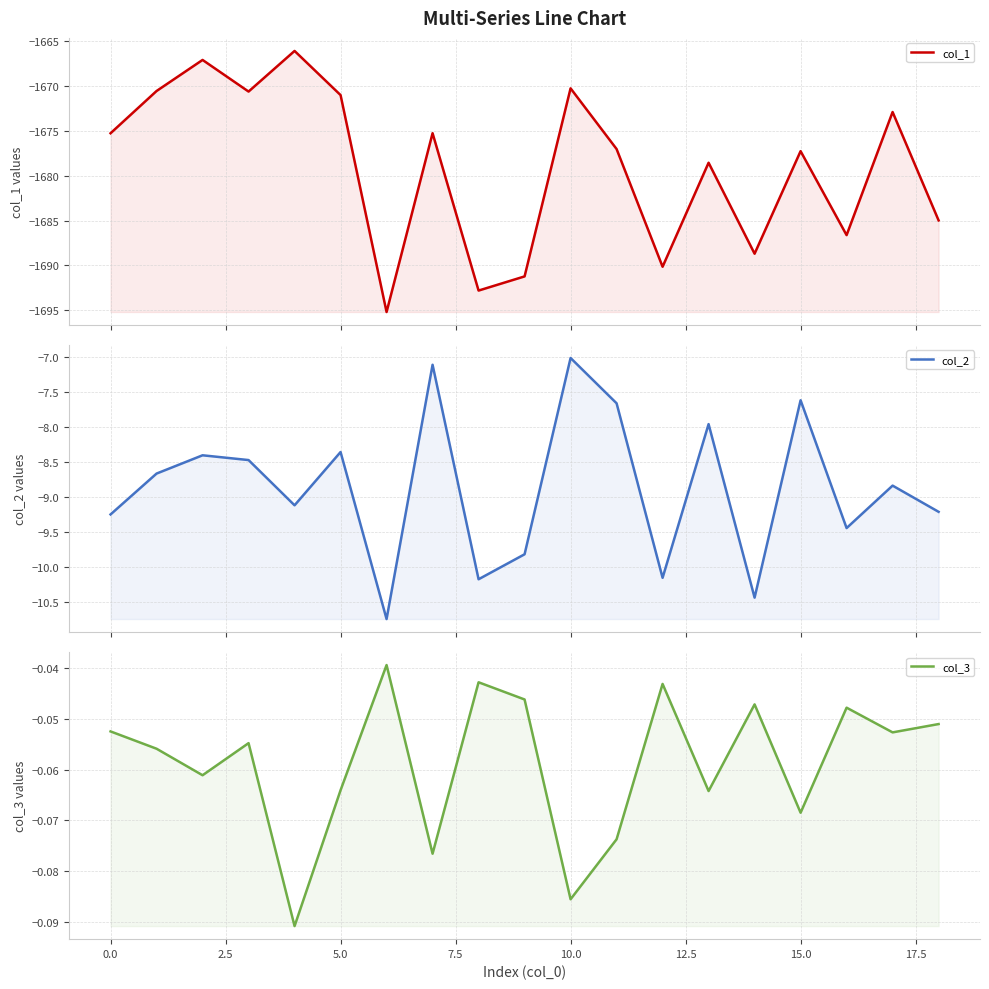

In col_2, how many points are higher than both neighbors (excluding endpoints)?

7